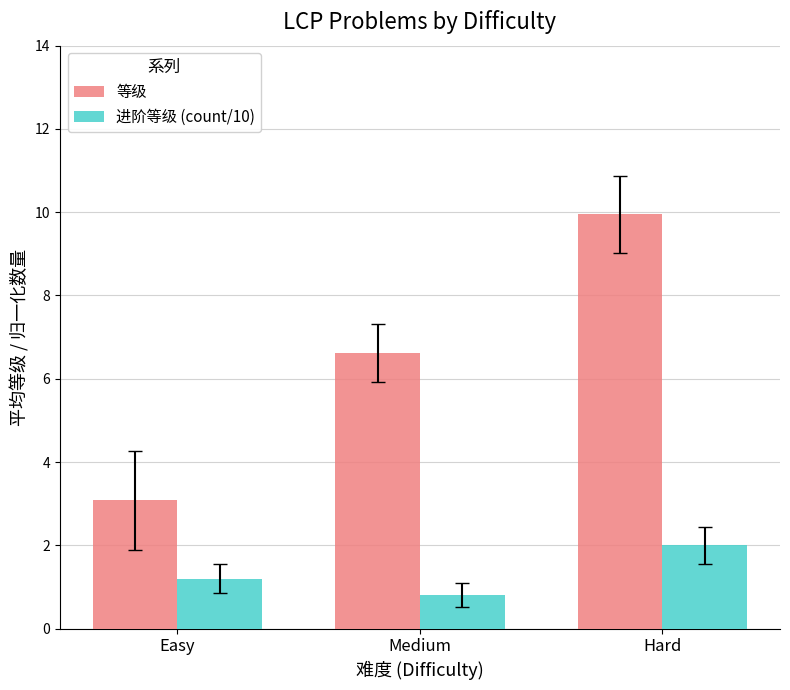

List the series in order of their overall mean, lowest first.

进阶等级 (count/10), 等级